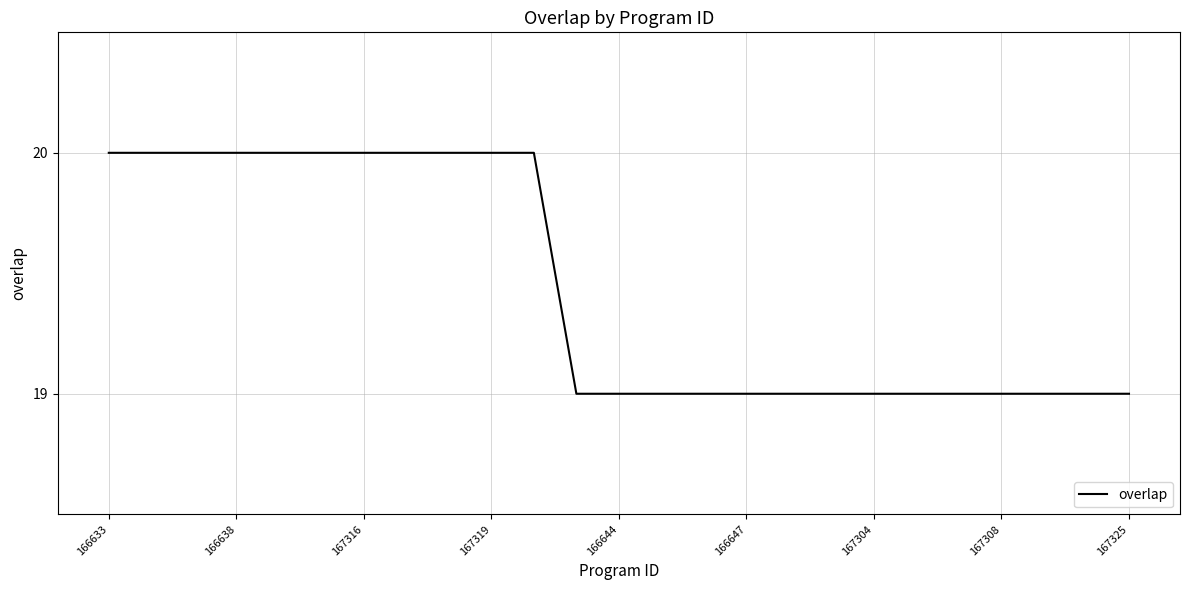

Count the number of categories in the chart.

25